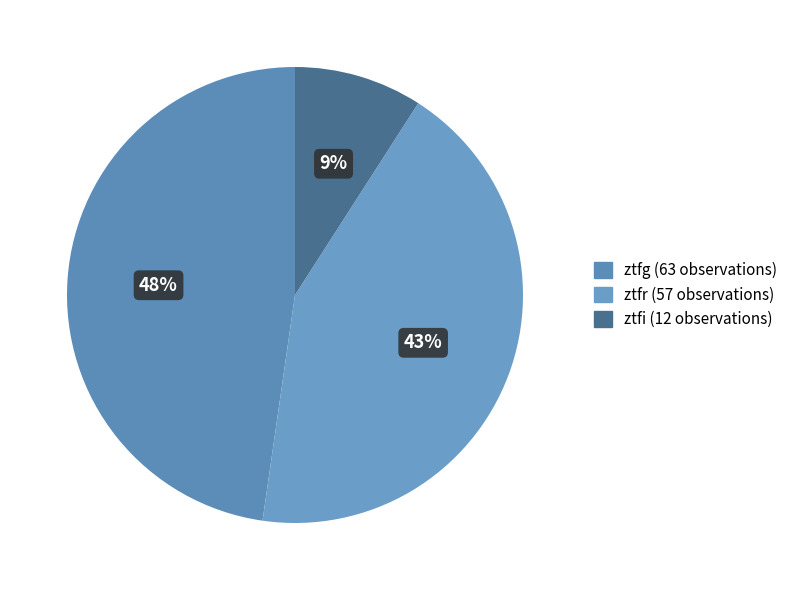

What percentage is the ztfr slice, to the nearest percent?

43%